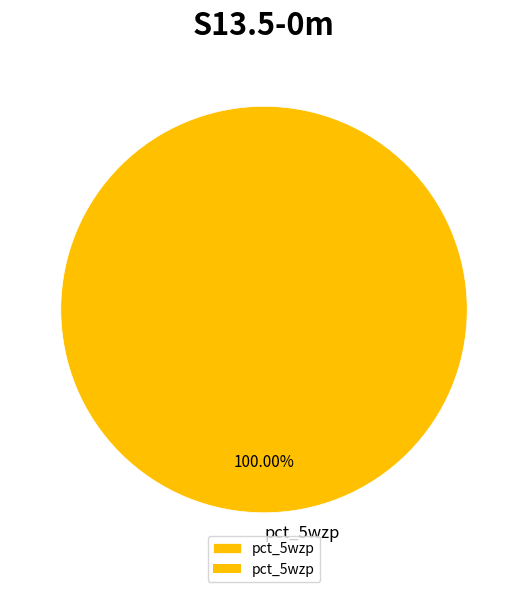

What percentage is the pct_5wzp slice, to the nearest percent?

100%